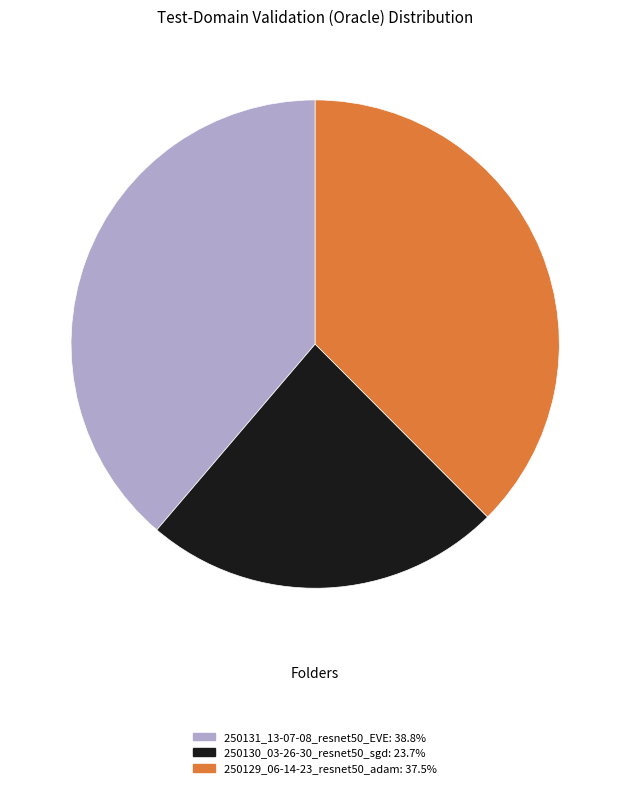

What is the ratio of the value at 250131_13-07-08_resnet50_EVE to the value at 250129_06-14-23_resnet50_adam?

1.0